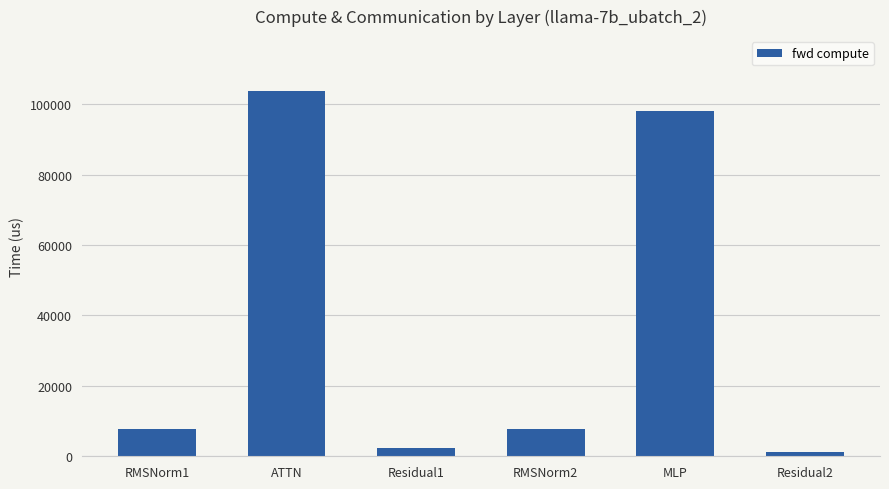

What is the sum of all values?

220619.6